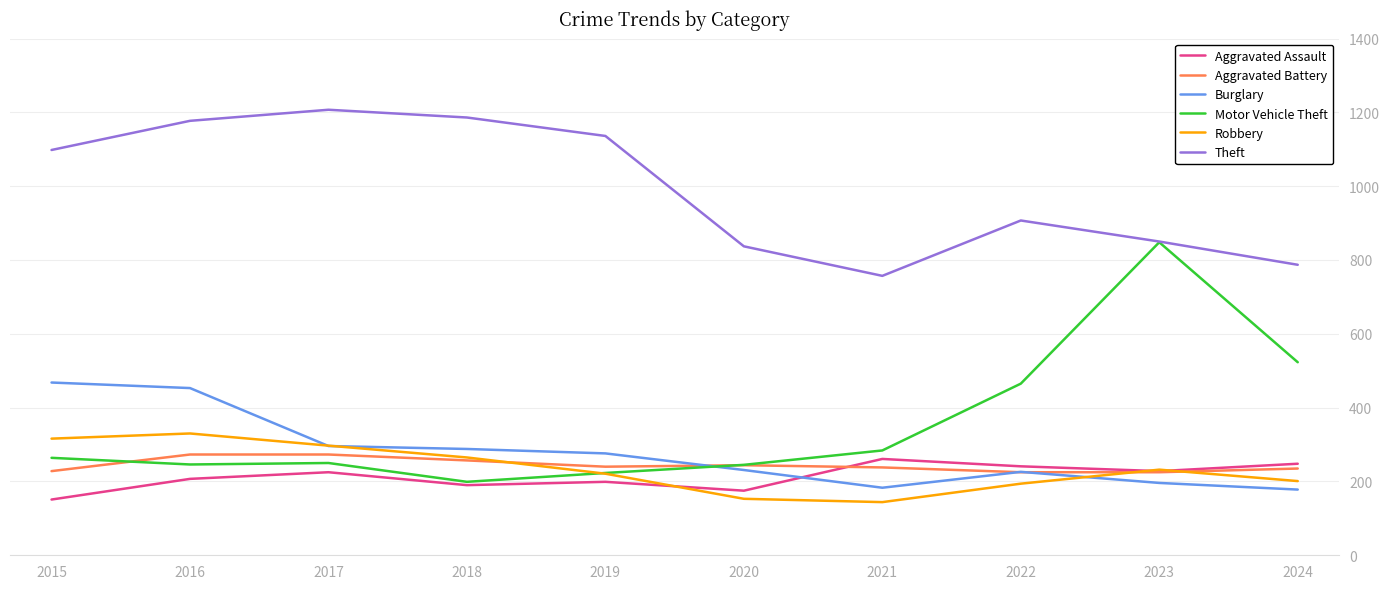

Which series has the largest total across all categories?

Theft